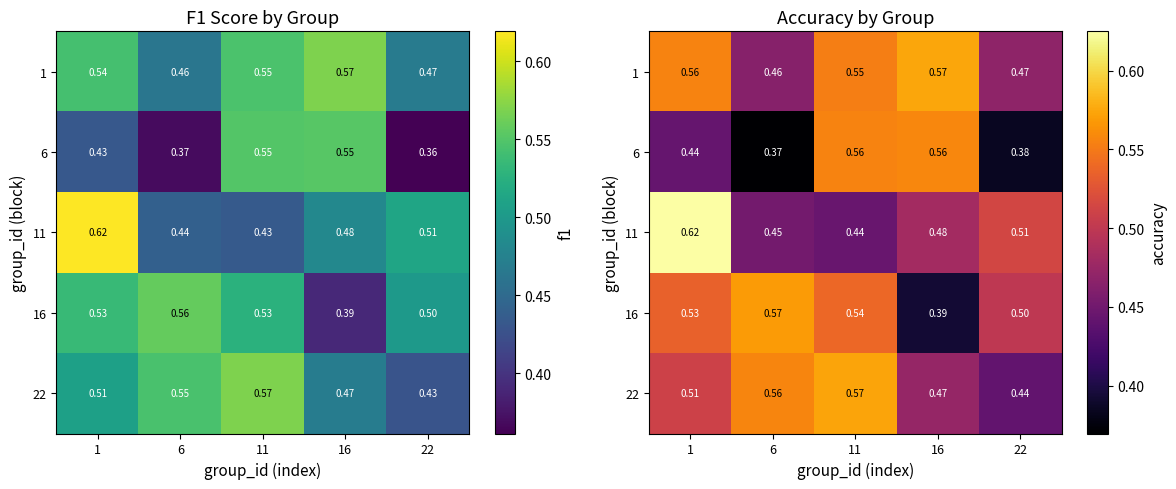

The 22 series shows 0.2 at 1. True or false?

False